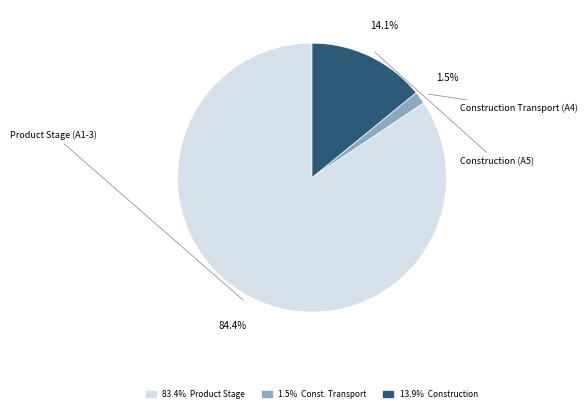

Which slice is the largest?

83.4% Product Stage